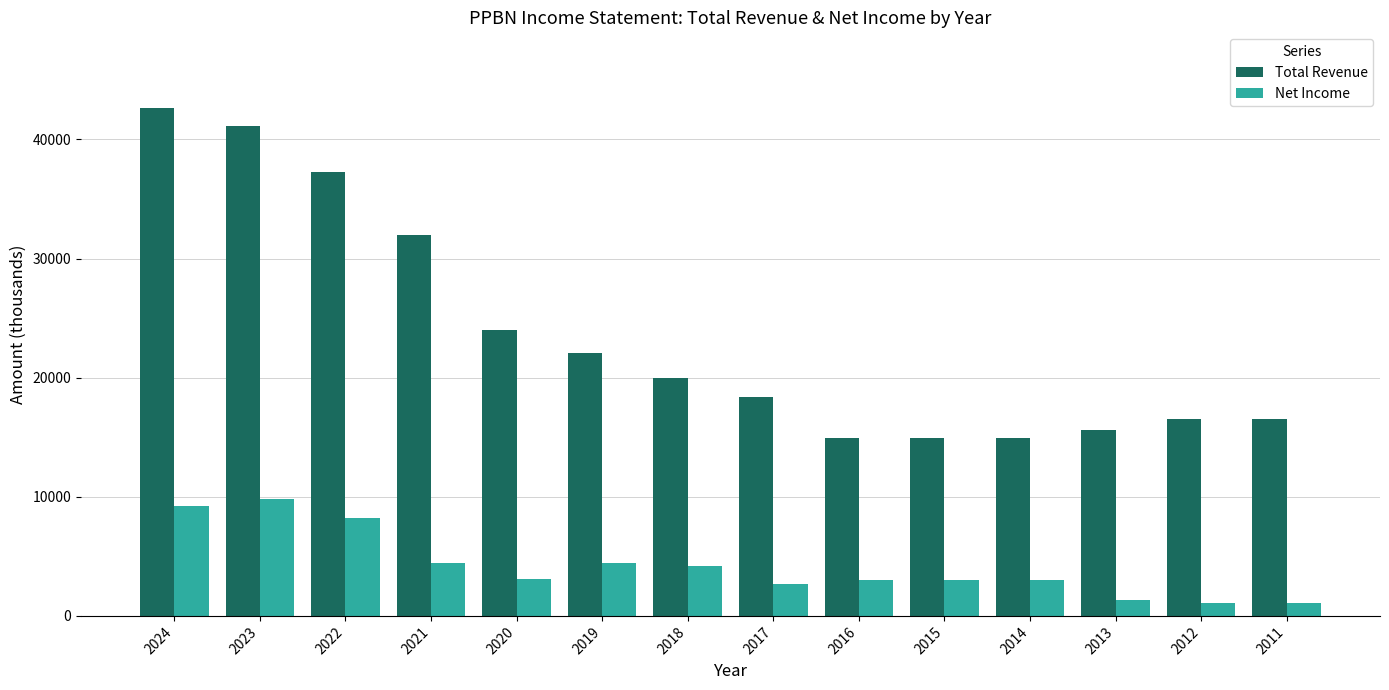

What is the sum of the Net Income values at 2016 and 2023?

12800